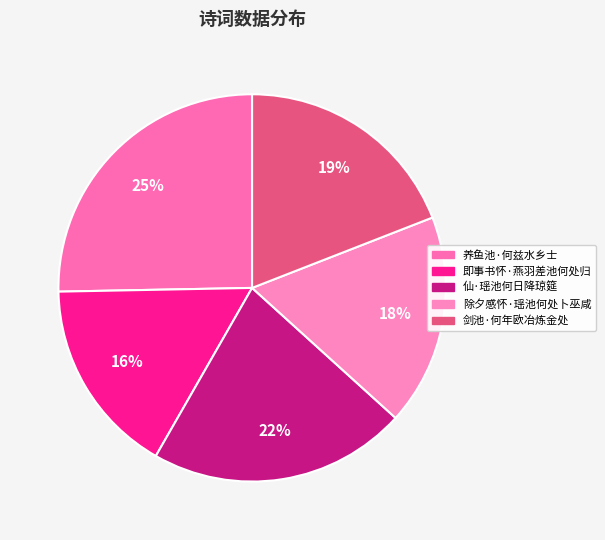

How many segments does this pie chart have?

5